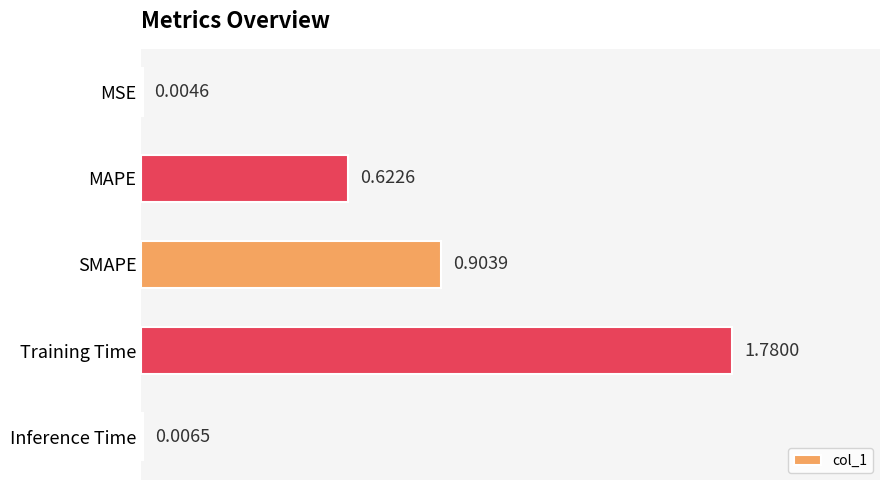

Between SMAPE and MSE, which is larger?

SMAPE